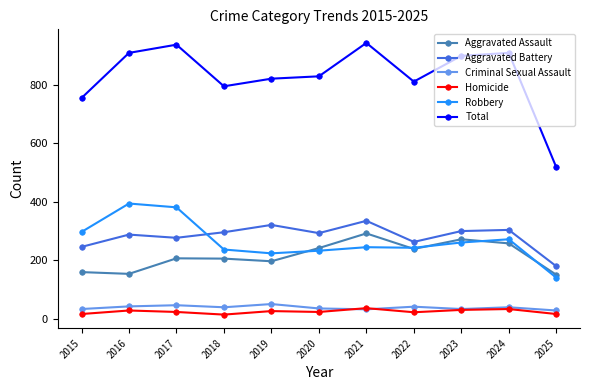

The Robbery series shows 243 at 2022. True or false?

True